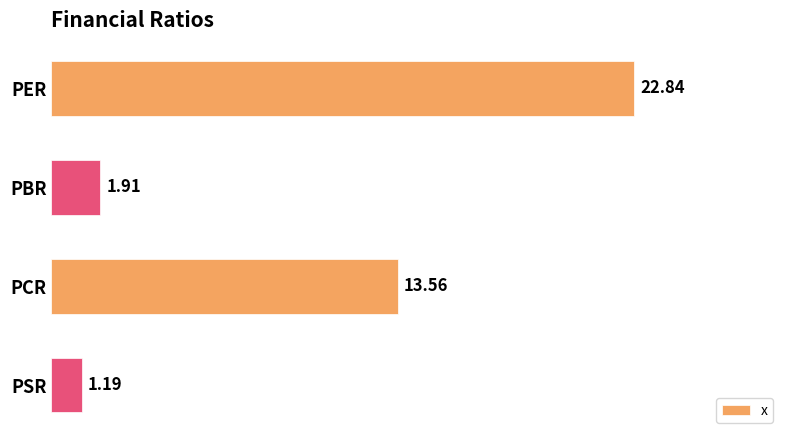

Which label corresponds to the largest value in the chart?

PER